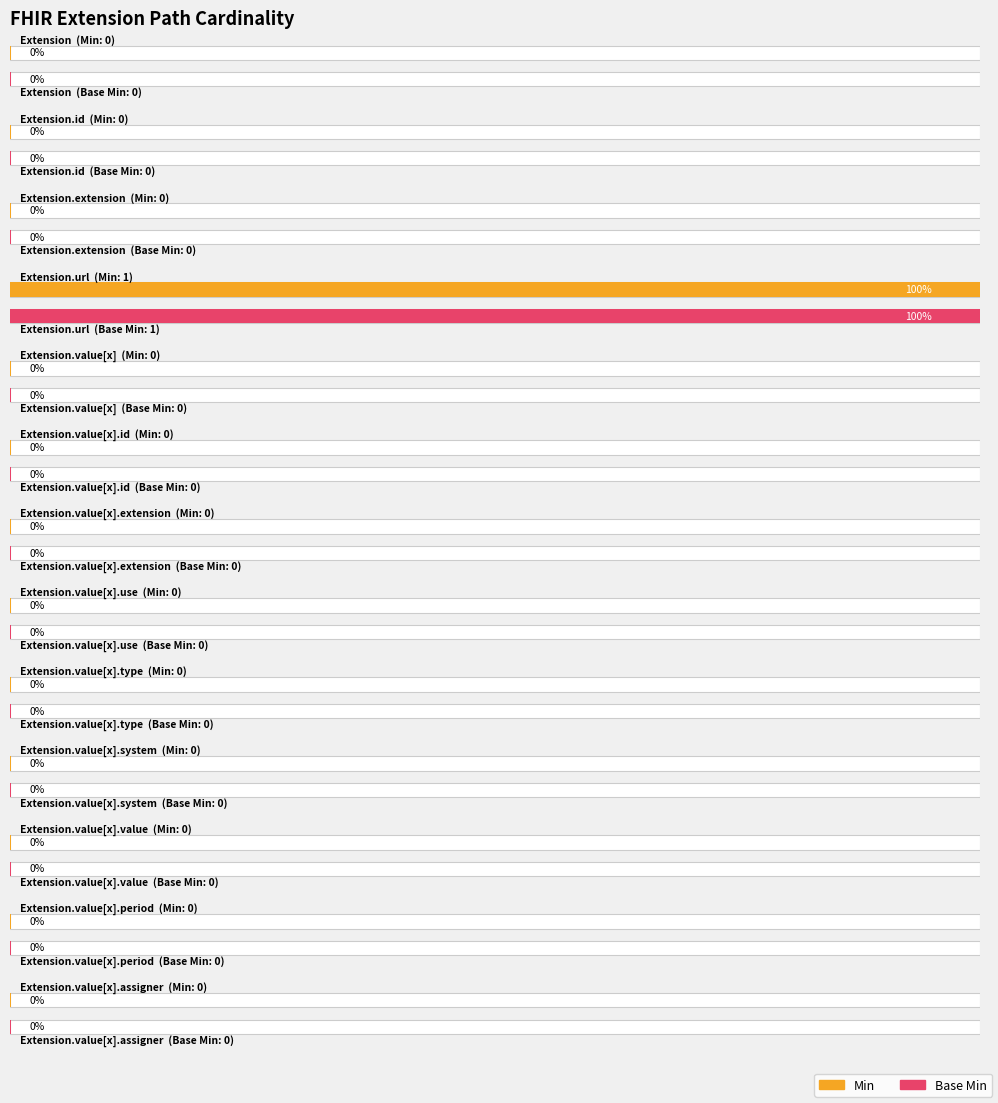

Reading right to left, transcribe all the data shown in this chart.

Min: 0	0	0	0	0	0	0	0	0	1	0	0	0
Base Min: 0	0	0	0	0	0	0	0	0	1	0	0	0